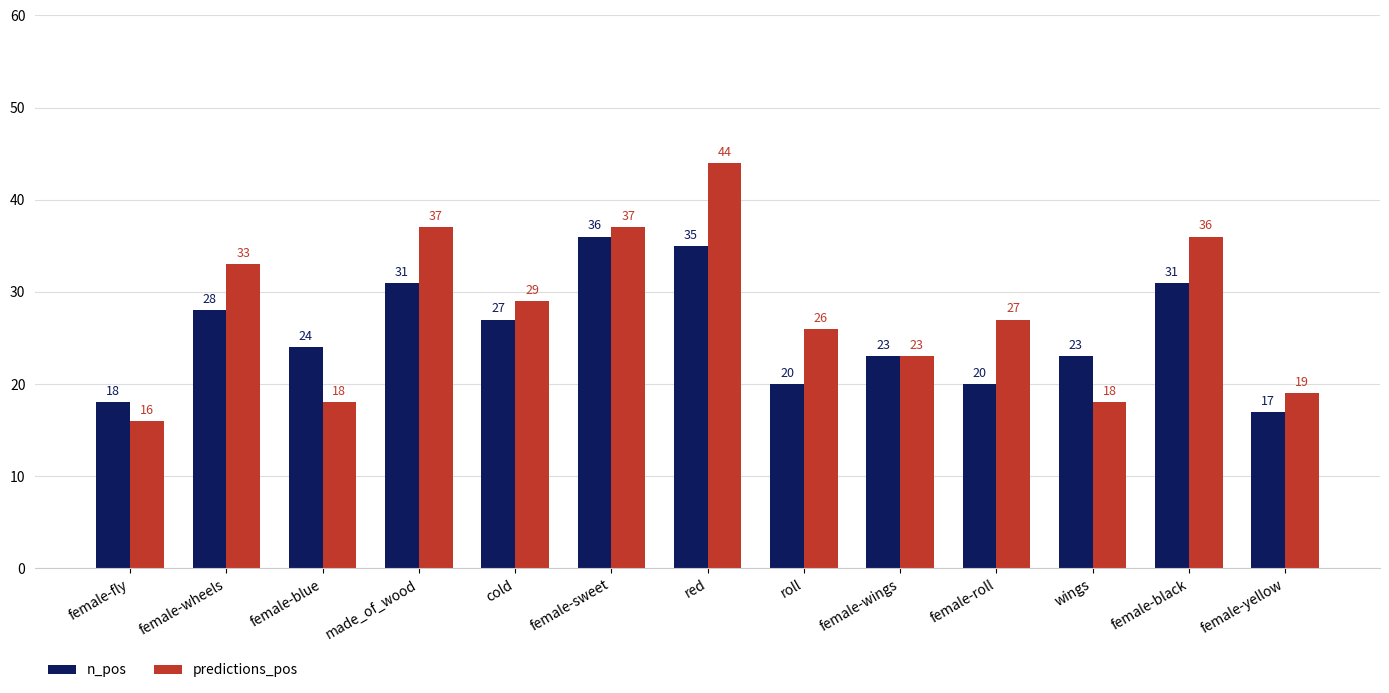

Is the value of n_pos at female-yellow greater than the value of predictions_pos at female-fly?

Yes